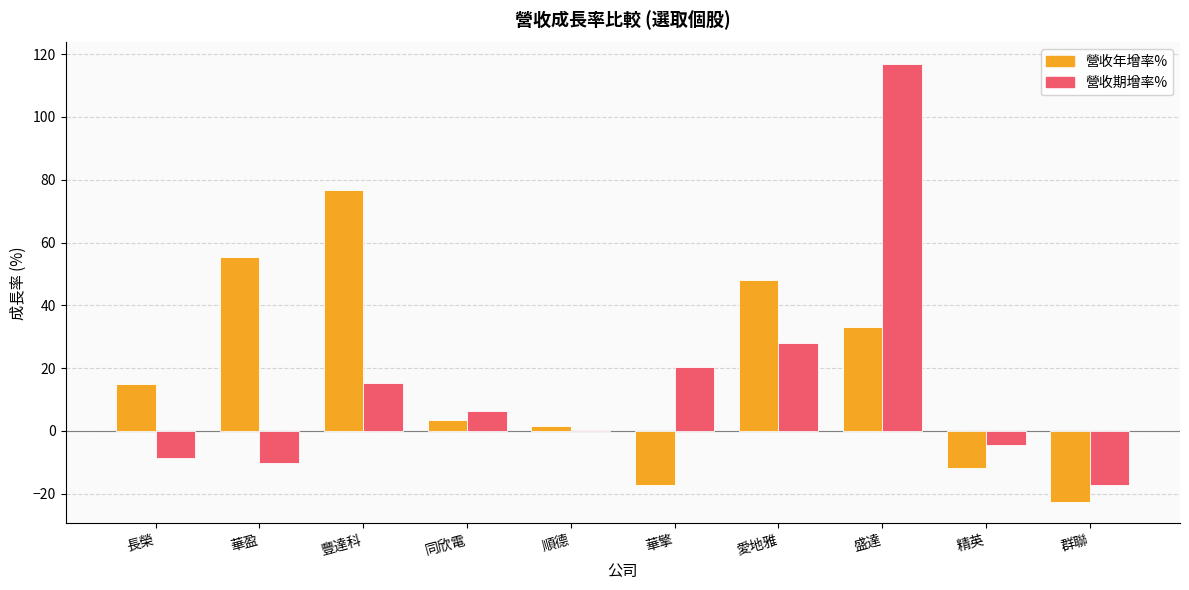

What is the greatest value displayed?

116.8